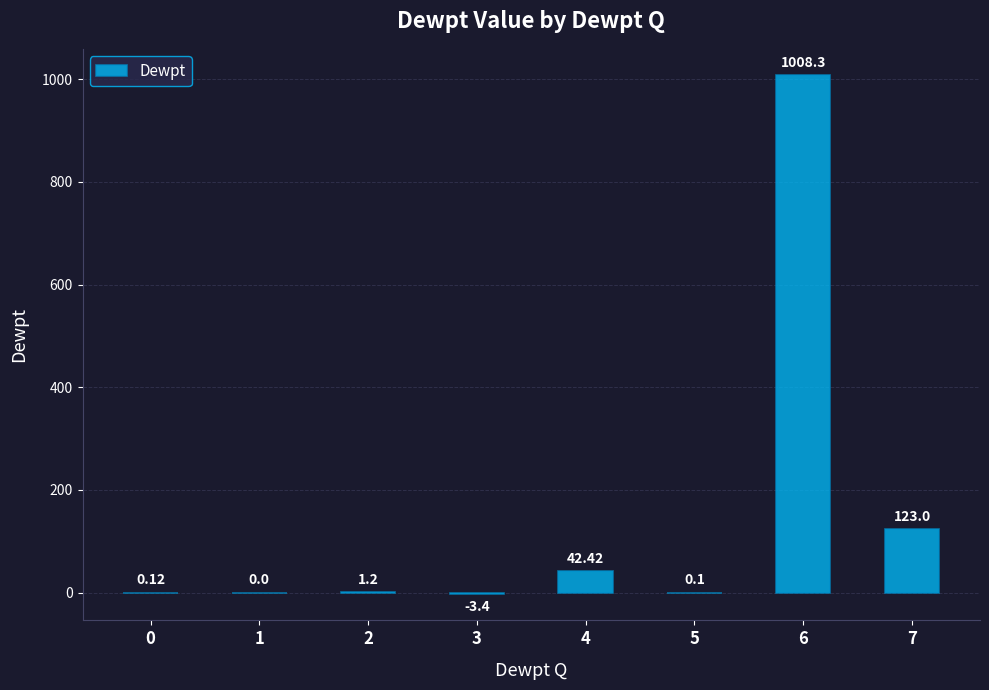

How many categories are shown in the chart?

8